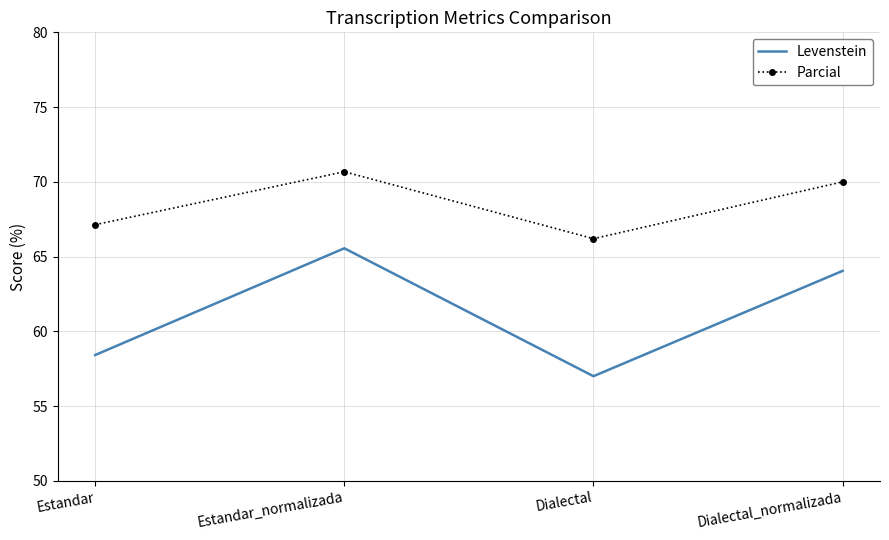

What is the minimum value for Parcial?

66.2